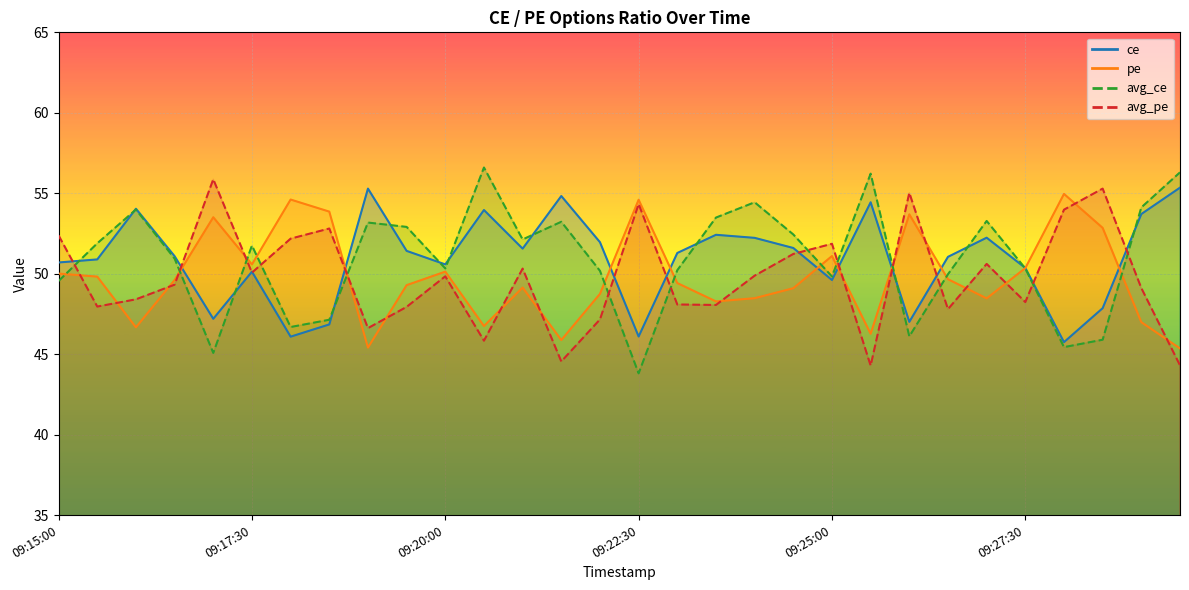

At which label does avg_ce reach its peak?

09:20:30